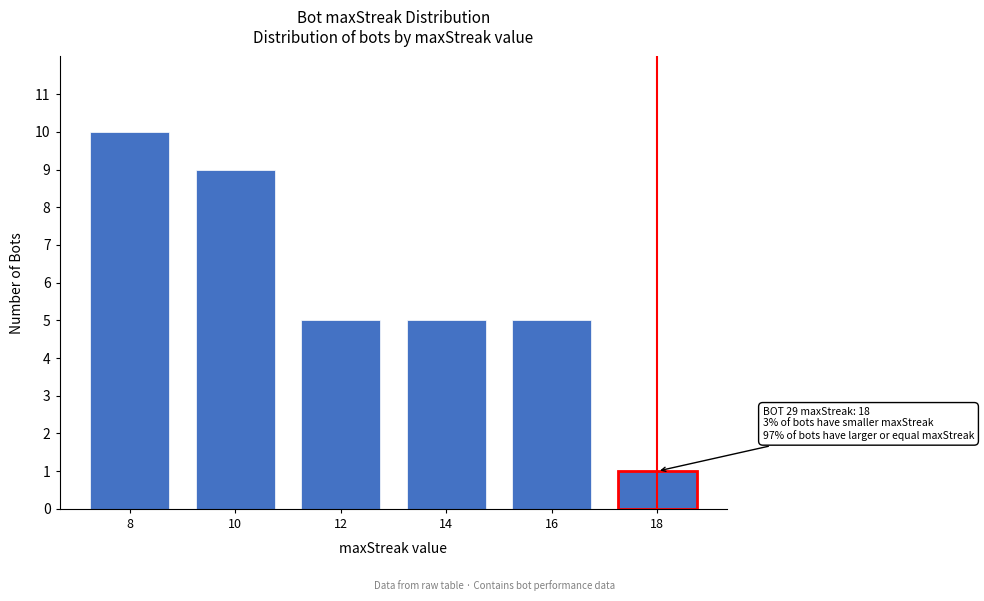

Reading left to right, what are all the values shown in this chart?

8=10	10=9	12=5	14=5	16=5	18=1